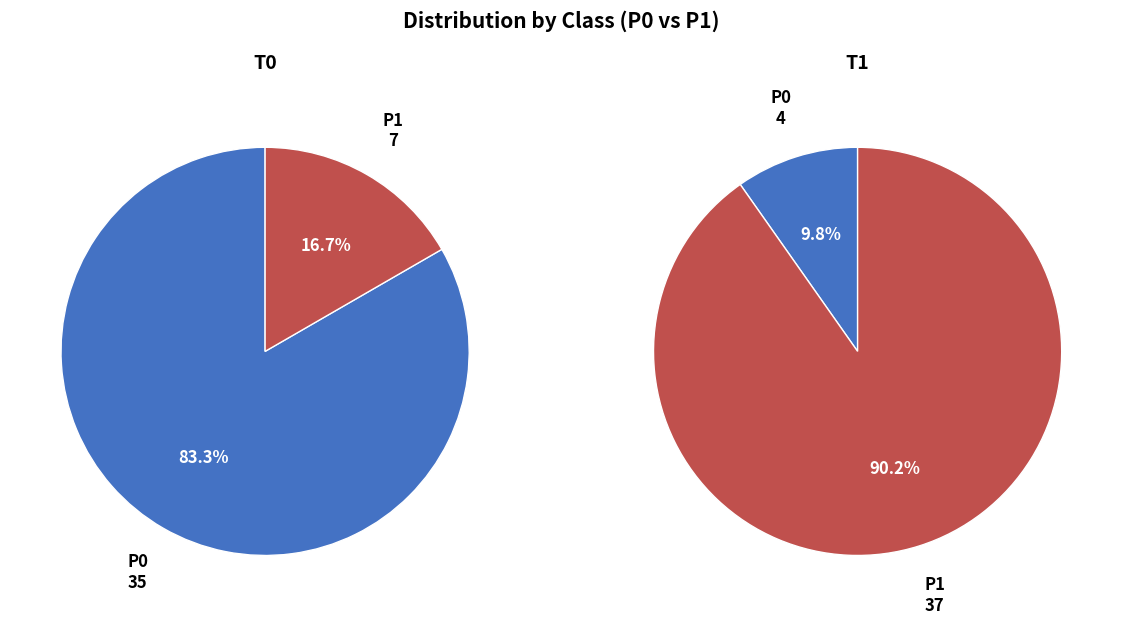

What is the largest slice in the pie chart?

P1